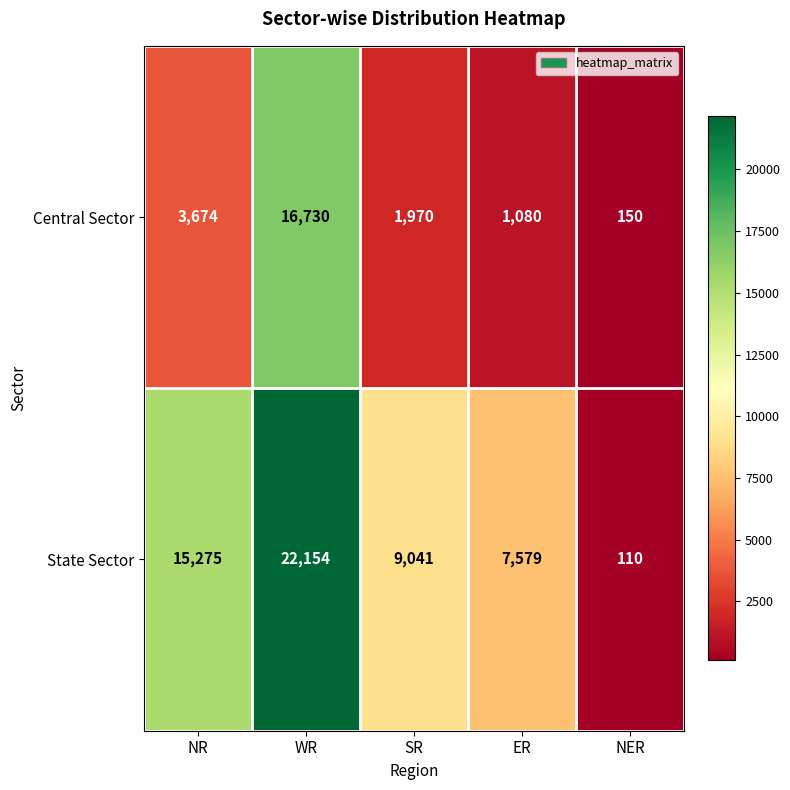

List the series in order of their peak value, lowest first.

Central Sector, State Sector